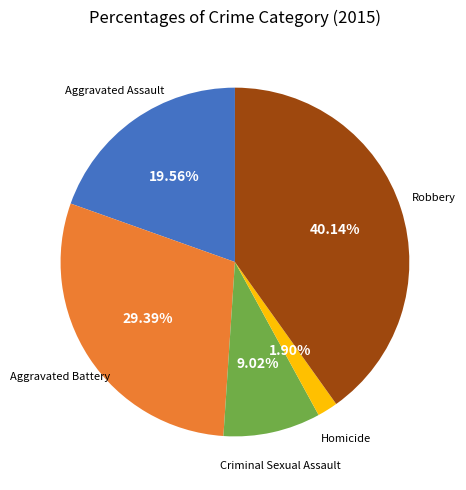

How many slices are in this pie chart?

5